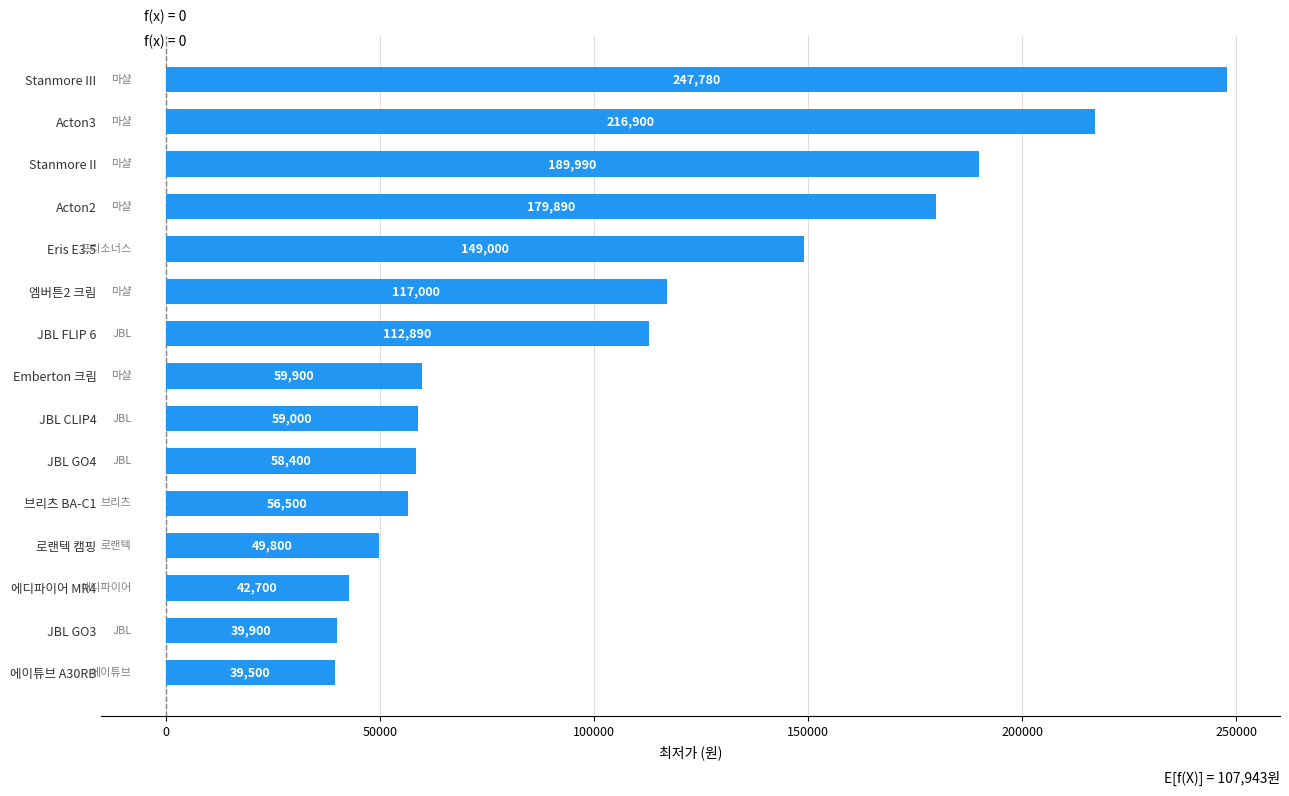

What is the sum of all values?

1619150